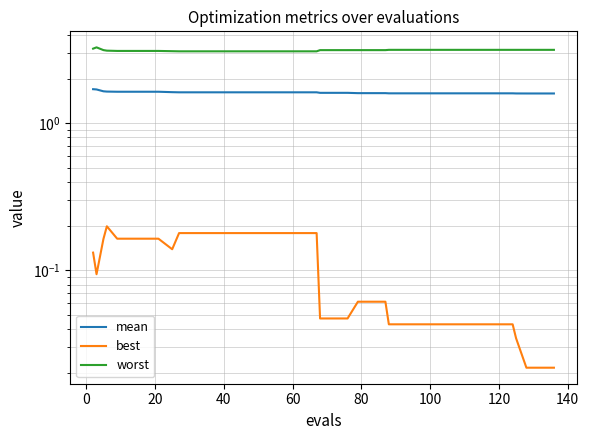

True or false: mean and best intersect in this chart.

False